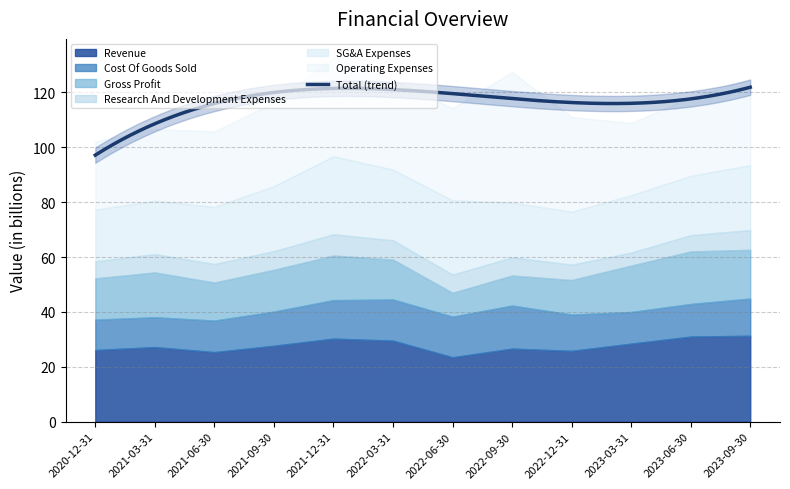

True or false: Operating Expenses has a value of 22.7 at 2022-03-31.

False